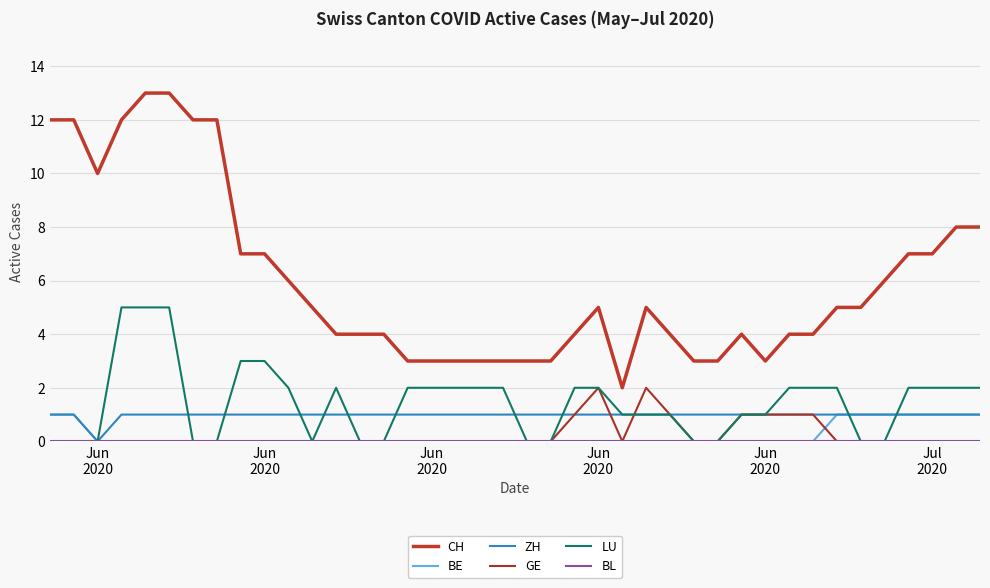

At which category is the sum across all series the highest?

Jun
2020